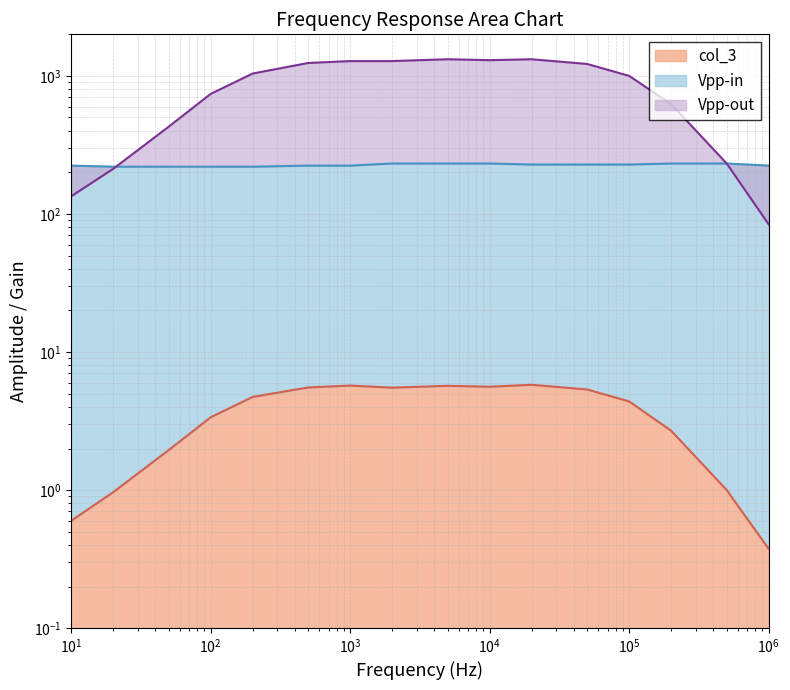

Reading left to right, what are all the values shown in this chart?

col_3: 10=0.6	20=1.0	50=1.9	100=3.4	200=4.7	500=5.5	1000=5.7	2000=5.5	5000=5.7	10000=5.6	20000=5.8	50000=5.4	100000=4.4	200000=2.7	500000=1.0	1000000=0.4
Vpp-out: 10=134.0	20=212.0	50=428.0	100=740.0	200=1040.0	500=1240.0	1000=1280.0	2000=1280.0	5000=1320.0	10000=1300.0	20000=1320.0	50000=1220.0	100000=1000.0	200000=624.0	500000=232.0	1000000=84.0
Vpp-in: 10=224.0	20=220.0	50=220.0	100=220.0	200=220.0	500=224.0	1000=224.0	2000=232.0	5000=232.0	10000=232.0	20000=228.0	50000=228.0	100000=228.0	200000=232.0	500000=232.0	1000000=224.0